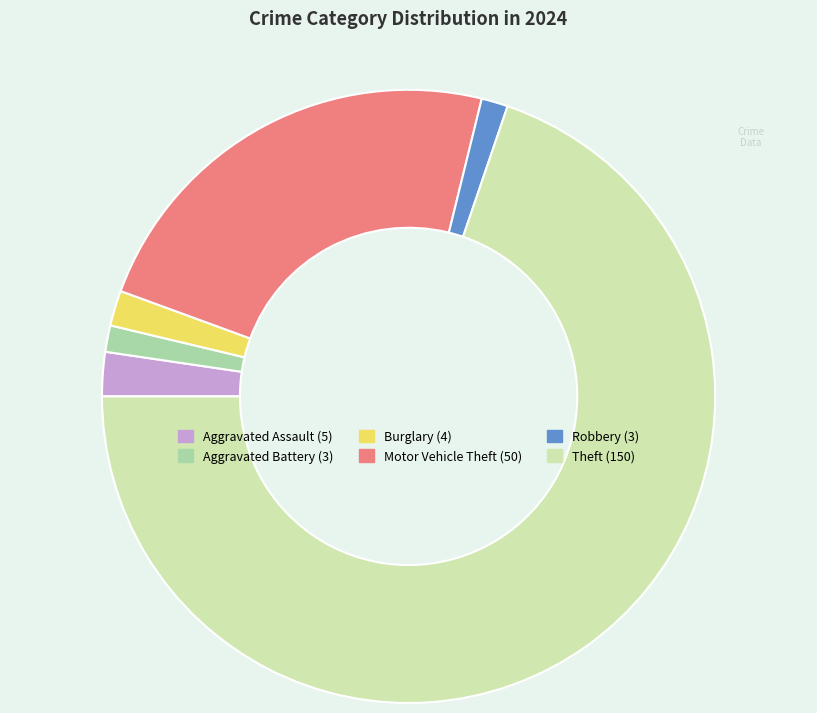

Which slice is the largest?

Theft